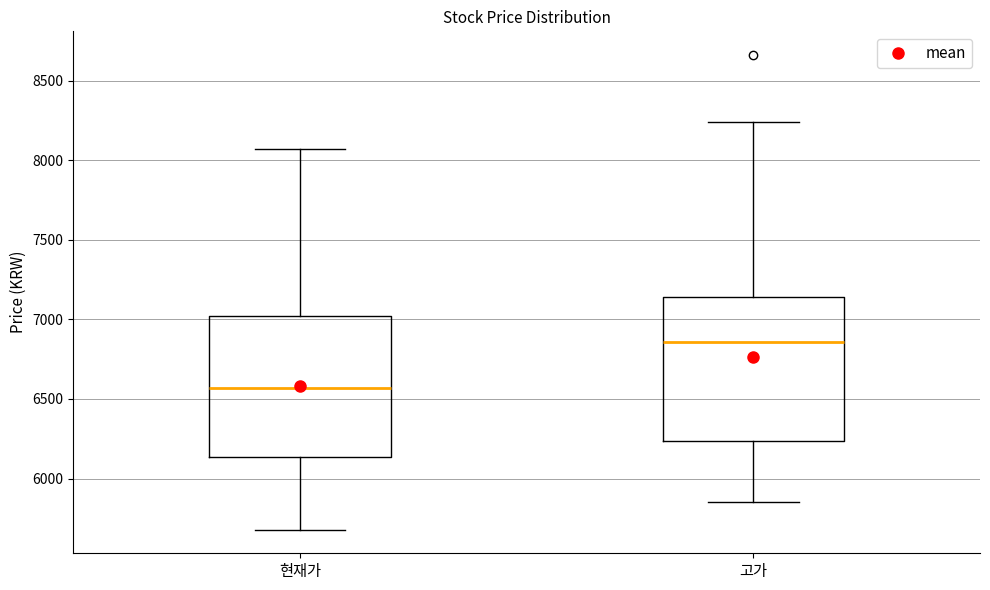

Which box has the lowest median line?

현재가